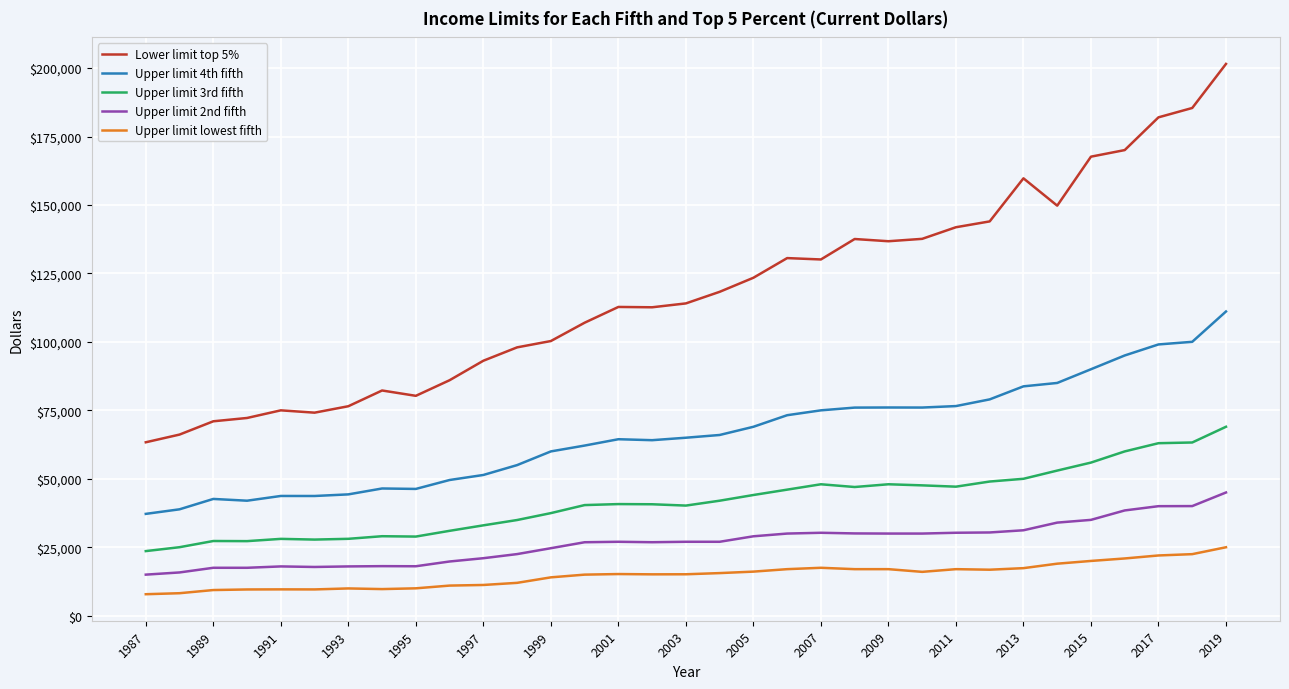

What are all the series names shown in the legend?

Lower limit top 5%, Upper limit 4th fifth, Upper limit 3rd fifth, Upper limit 2nd fifth, Upper limit lowest fifth